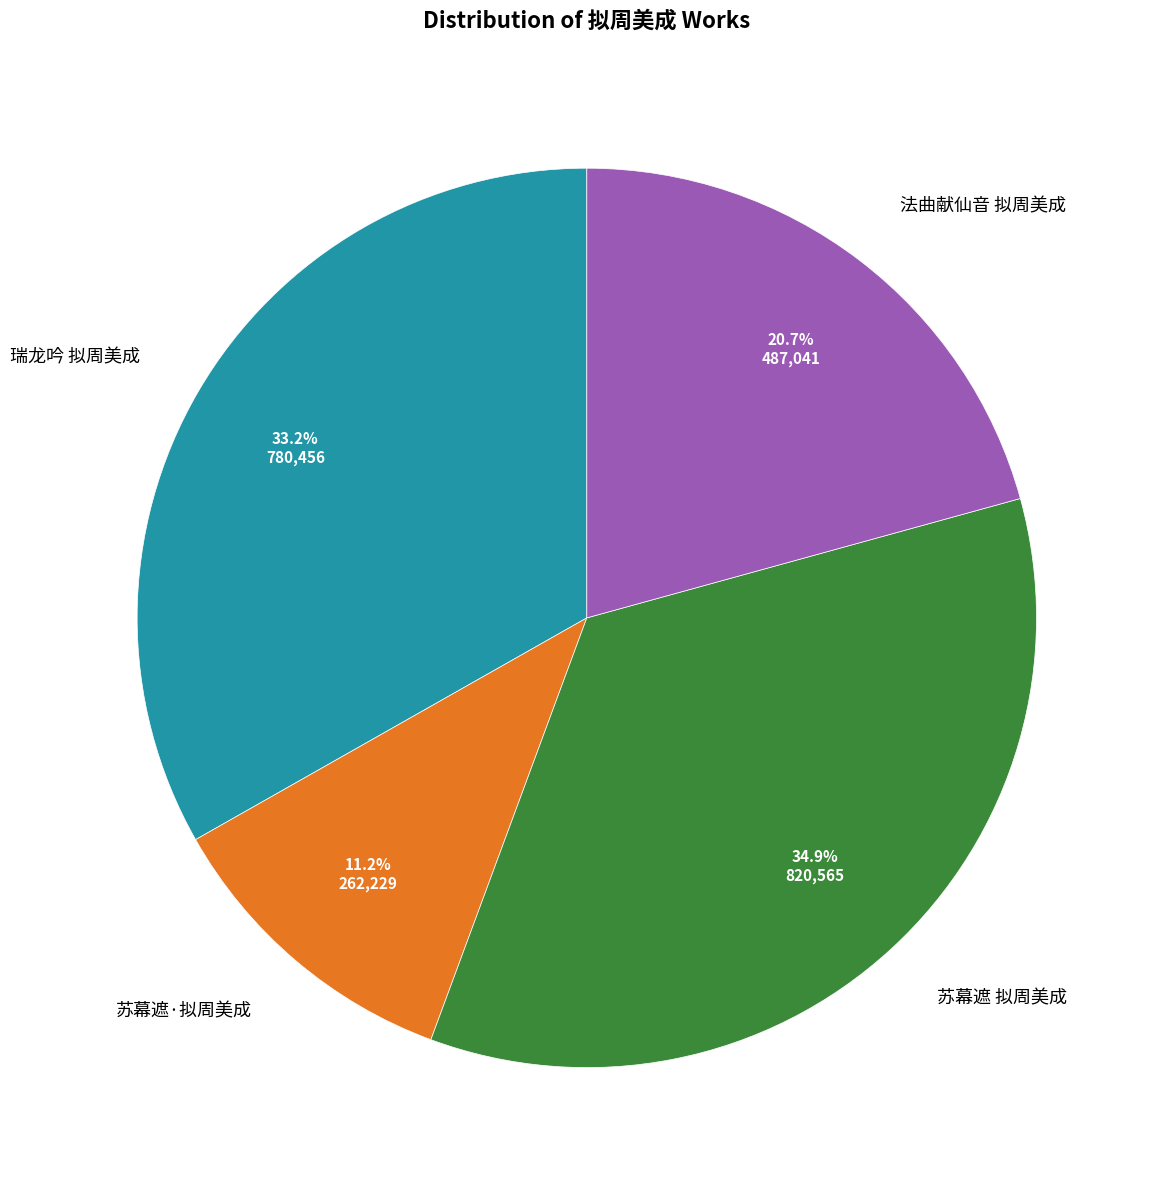

Is there a majority slice in this chart?

No